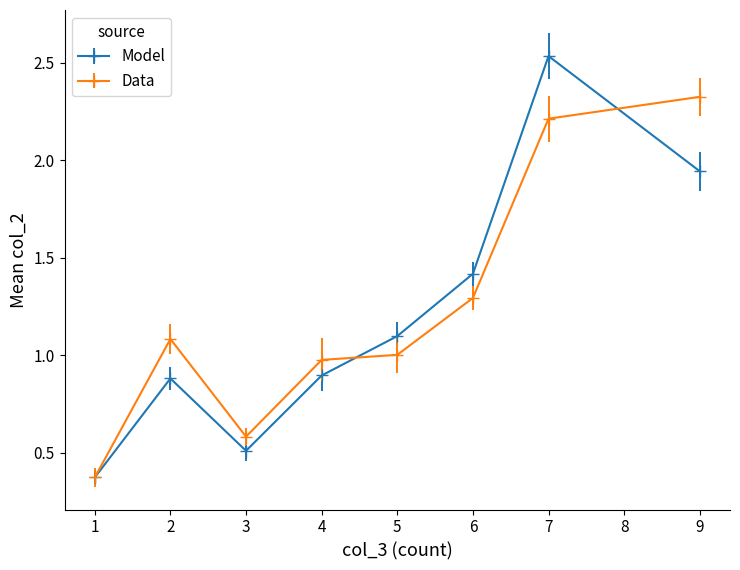

The Model series shows 0.5 at 3. True or false?

True